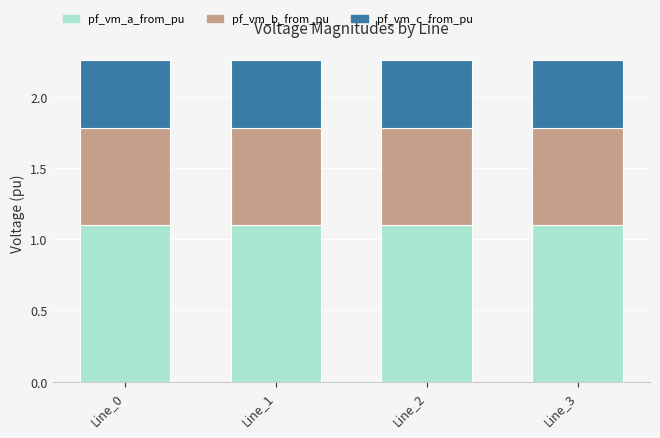

What is the highest value of the pf_vm_a_from_pu series?

1.1